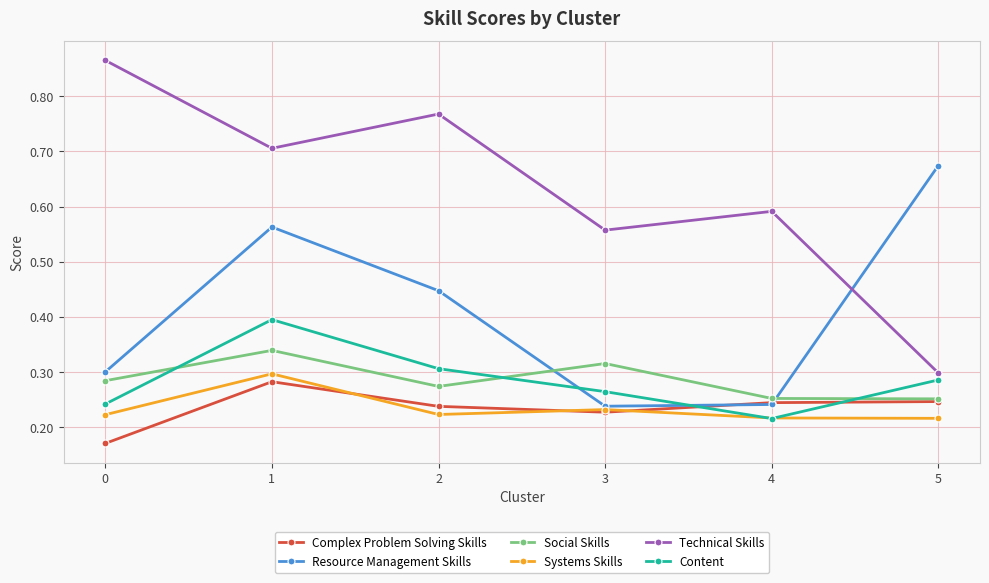

How many times do Resource Management Skills and Social Skills cross each other?

2